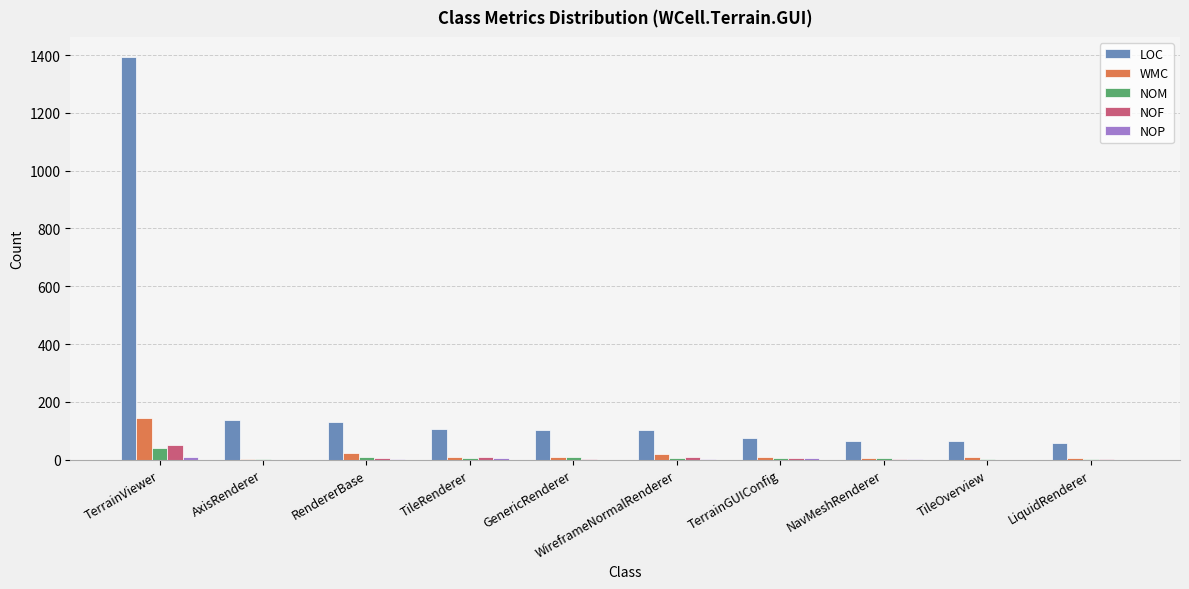

Which series has the largest total across all categories?

LOC